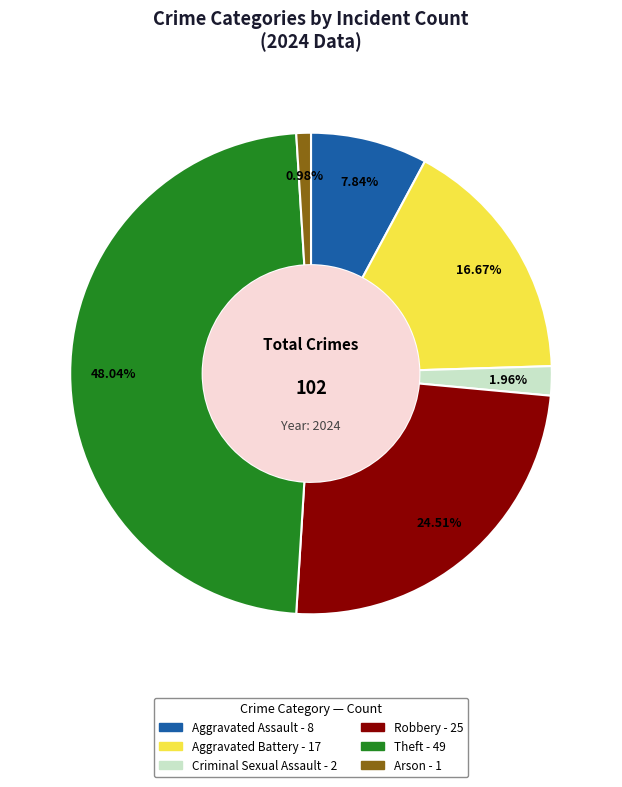

Does any single category account for the majority?

No